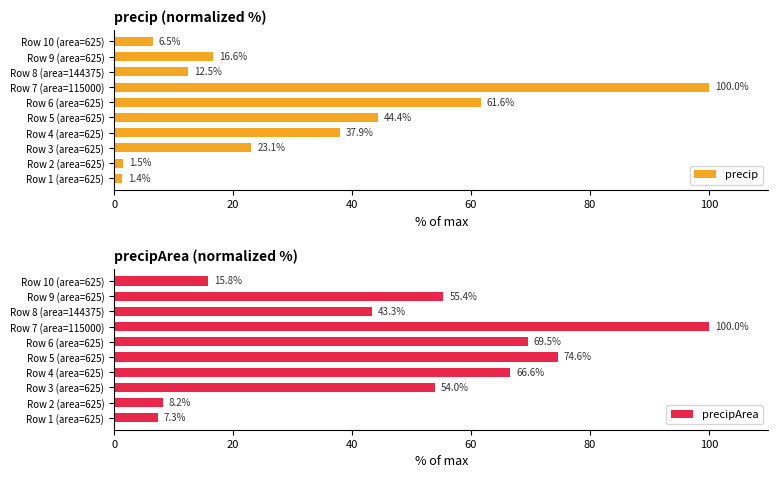

What is the difference between the precip values at Row 8 (area=144375) and Row 5 (area=625)?

31.9